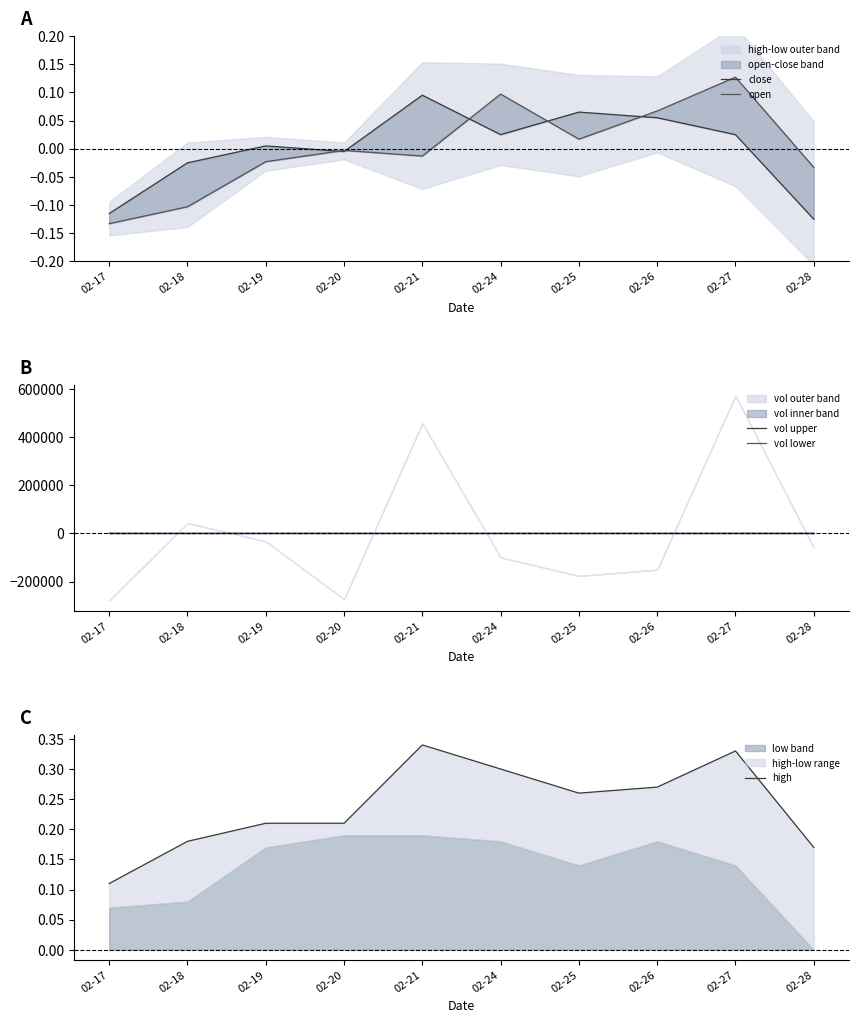

How many data points in open are above 0?

4